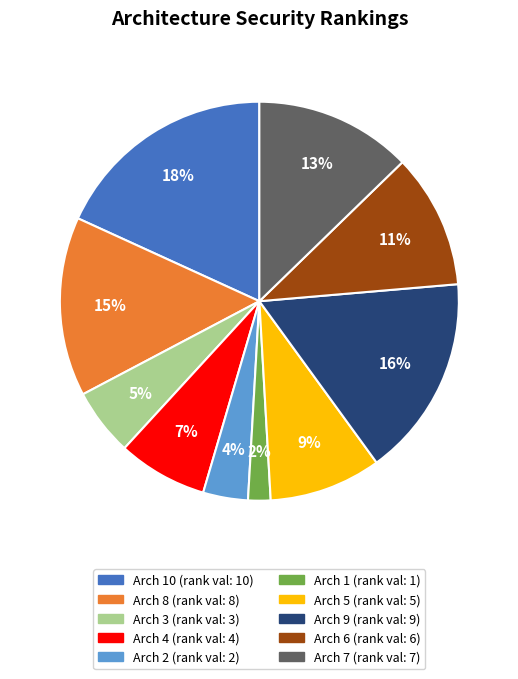

Does any single category account for the majority?

No